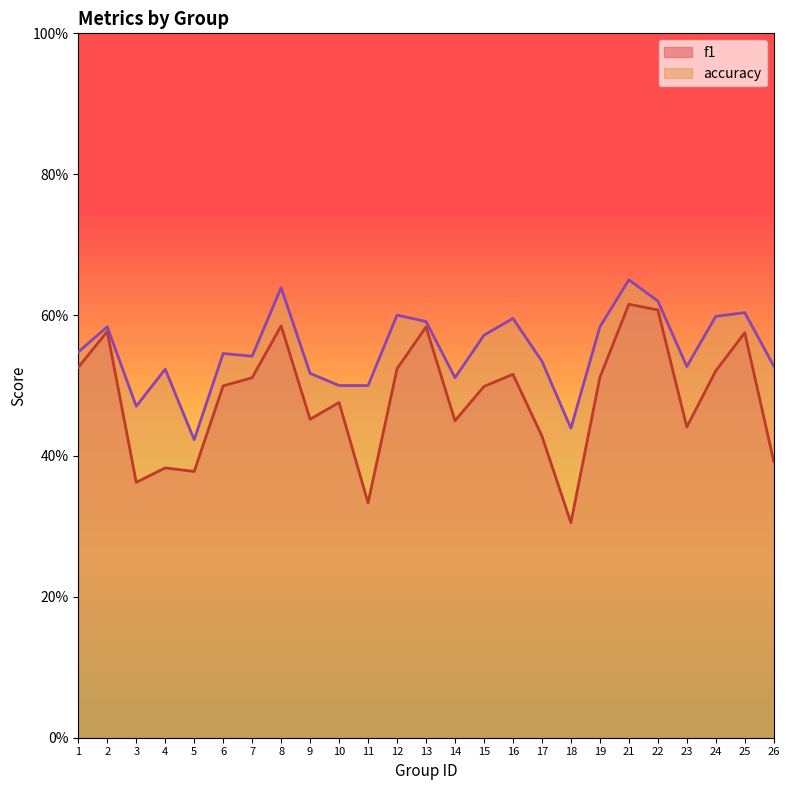

At which category does the chart reach its minimum across all series?

18